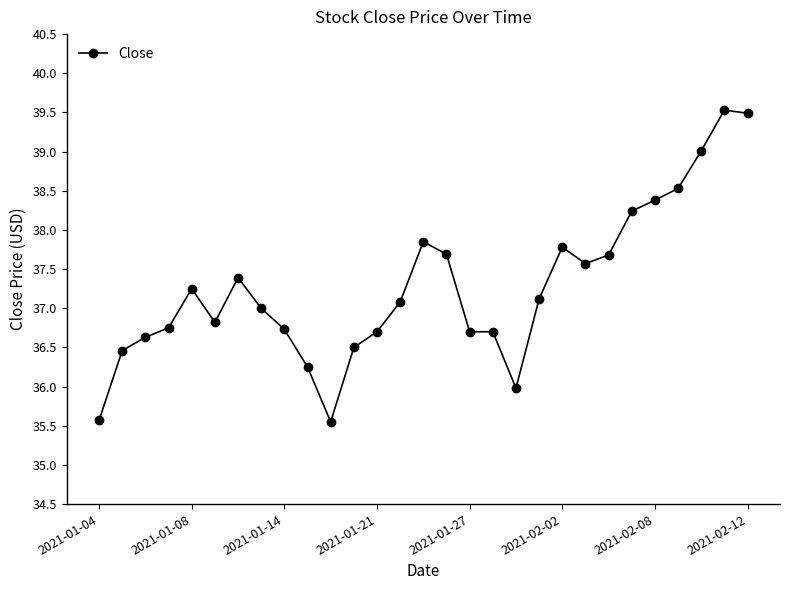

What is the minimum value shown in the chart?

35.5